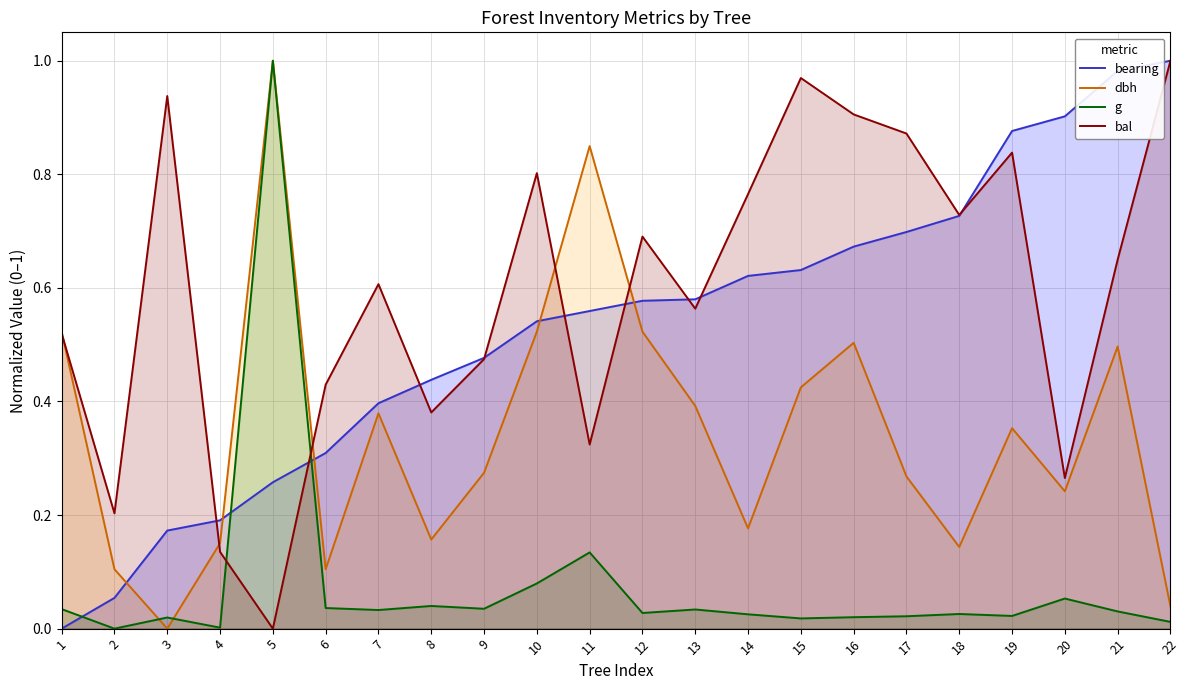

How many categories are shown in the chart?

22